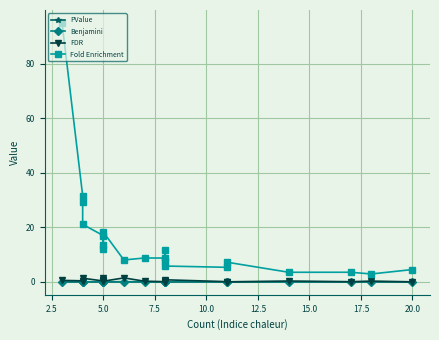

At 5.0, list the series in order from largest to smallest.

Fold Enrichment, FDR, Benjamini, PValue